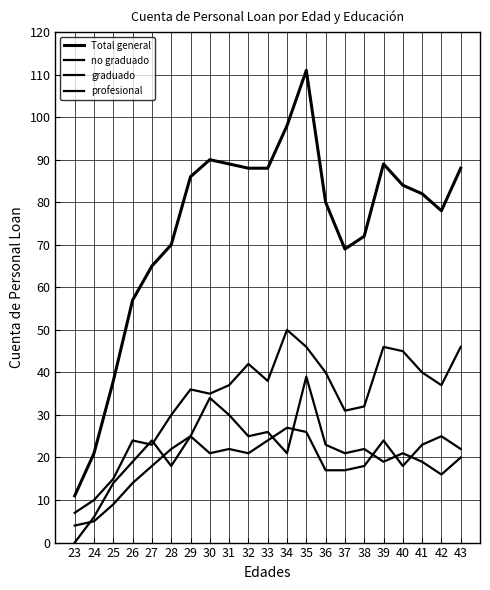

Is the value of profesional at 36 greater than the value of graduado at 34?

No